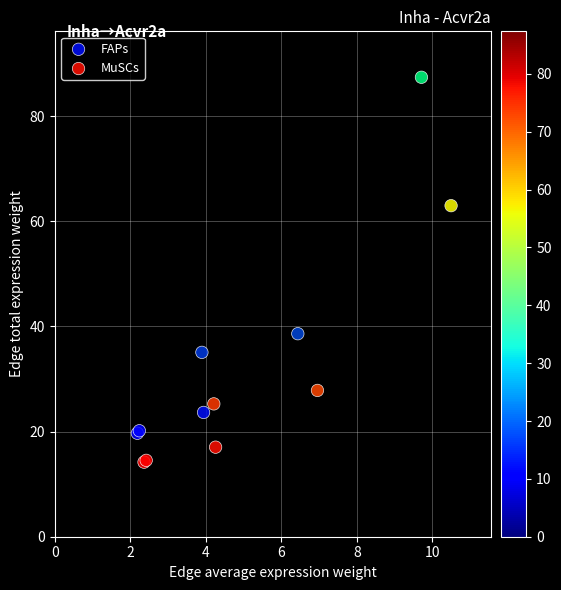

Which series reaches the minimum Y coordinate?

MuSCs